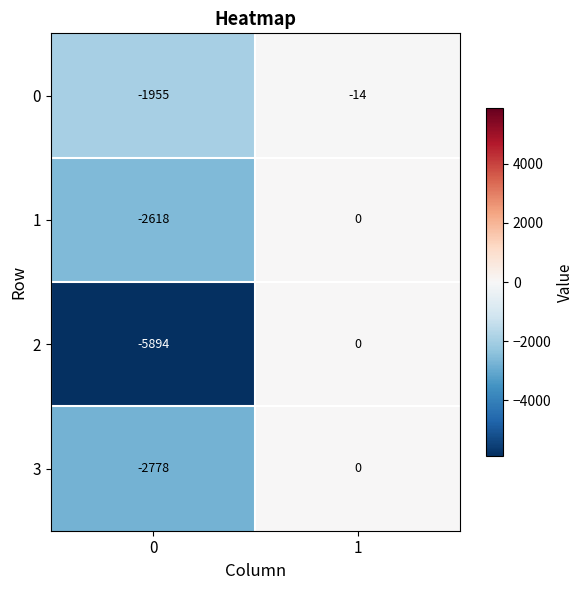

How many values in the 3 series are below 0?

1